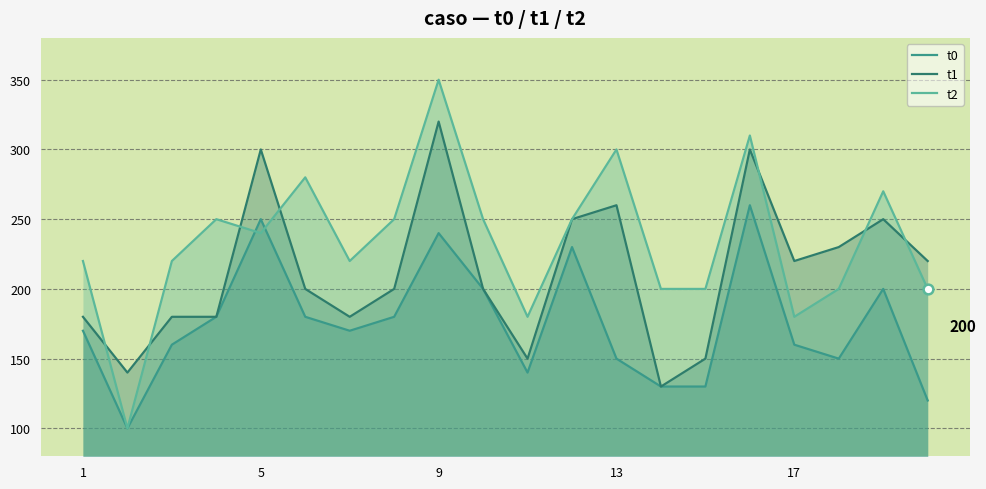

What is the difference between the highest and lowest values at 17?

60